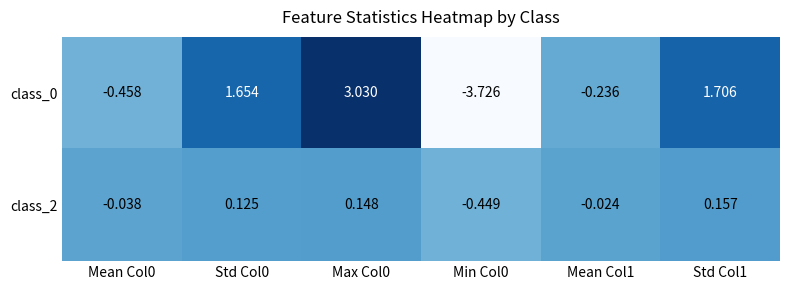

Is the value of class_0 at Min Col0 greater than the value of class_2 at Std Col1?

No